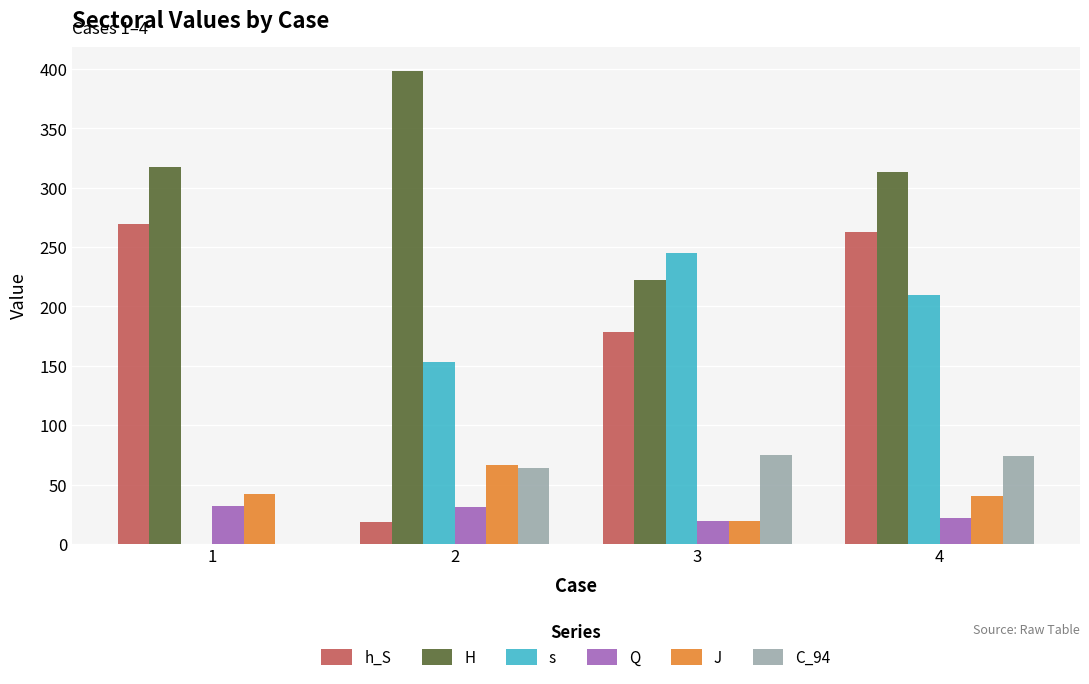

How many categories are shown in the chart?

4